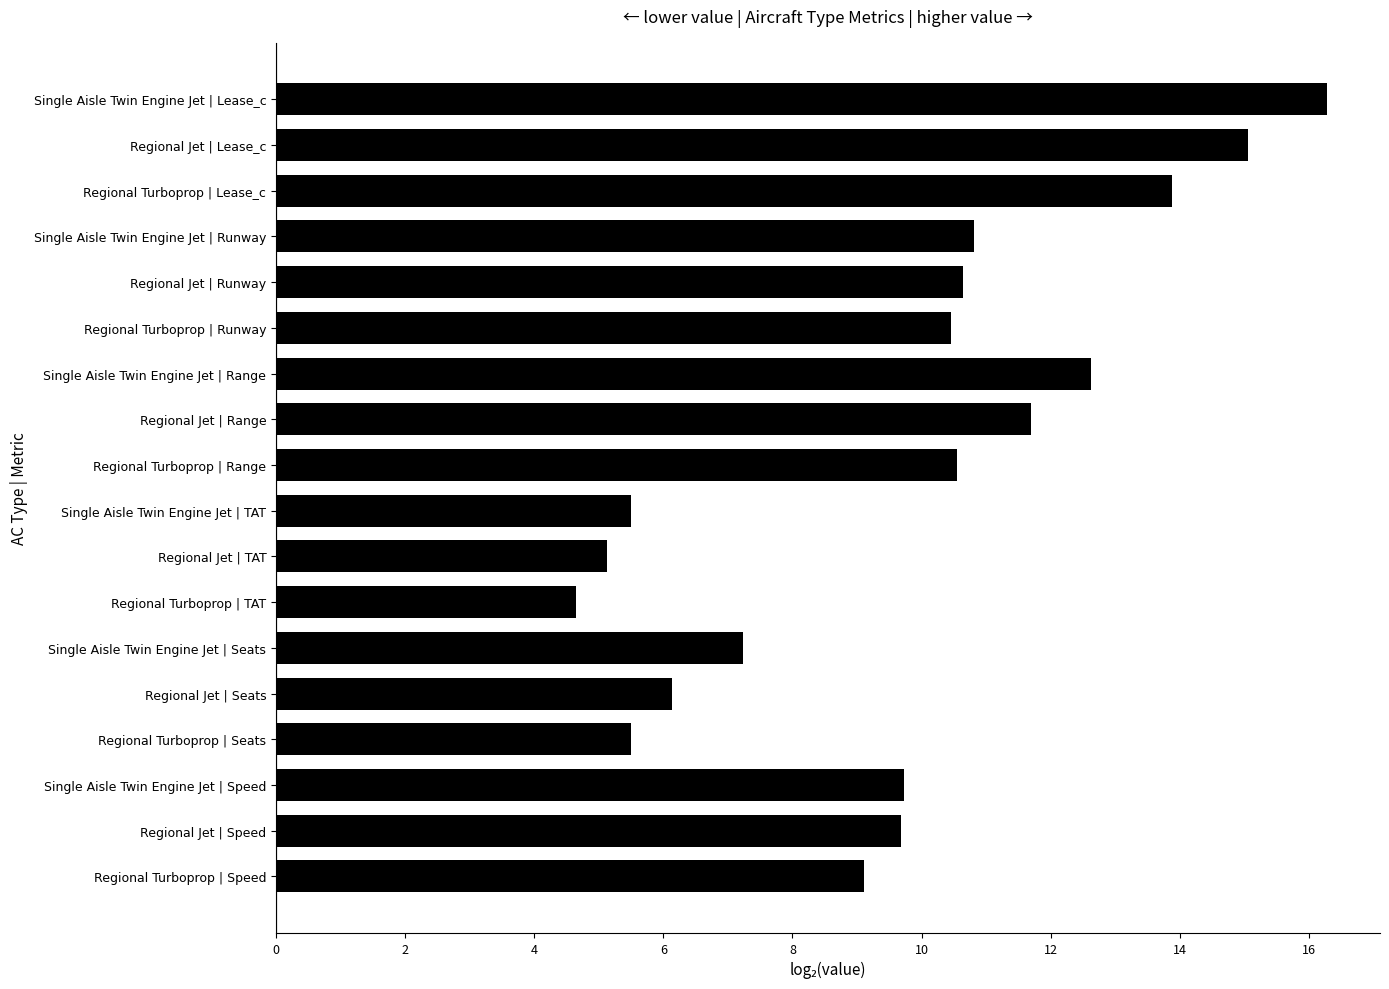

Reading bottom to top, what are all the values shown in this chart?

9.1	9.7	9.7	5.5	6.1	7.2	4.6	5.1	5.5	10.6	11.7	12.6	10.5	10.6	10.8	13.9	15.1	16.3